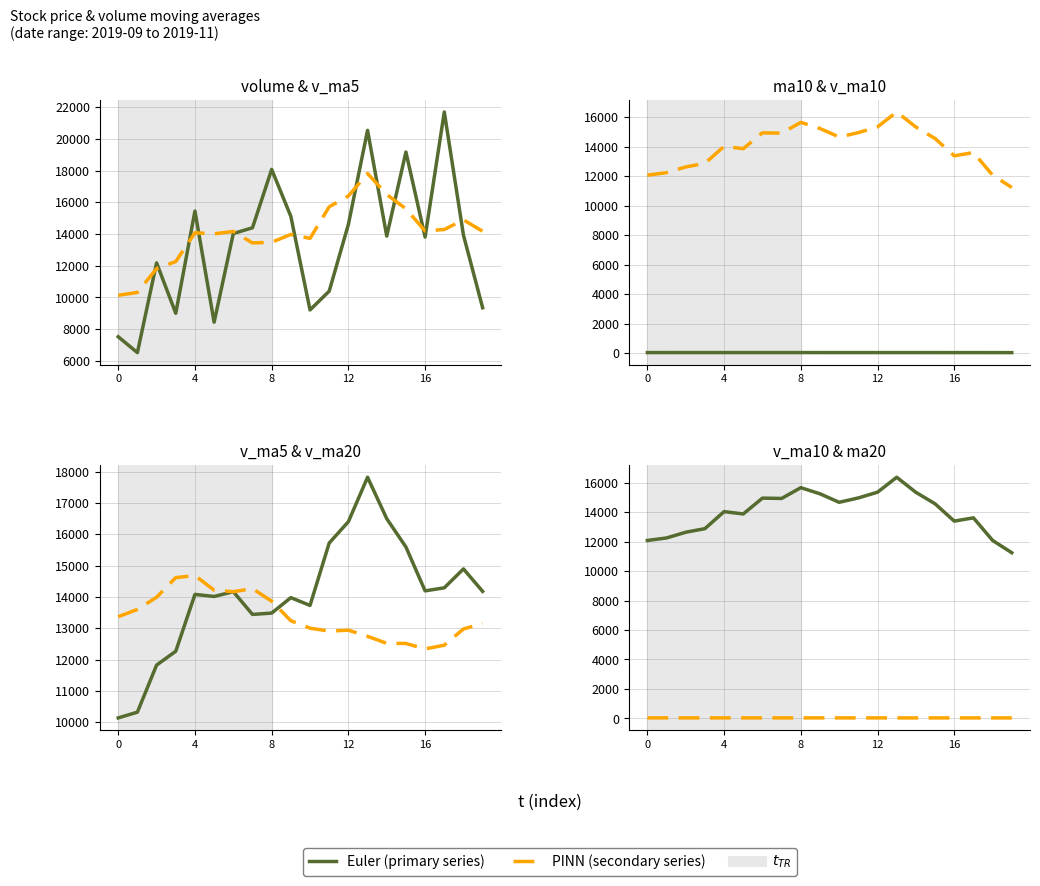

The v_ma / ma (PINN) series shows 40.0 at 9. True or false?

True